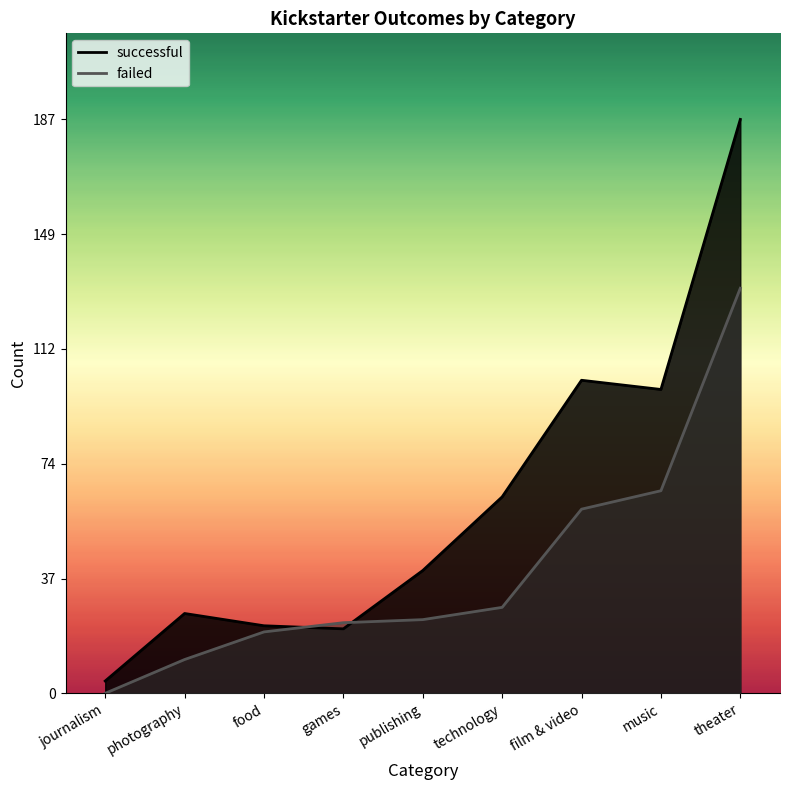

Reading left to right, transcribe all the data shown in this chart.

successful: journalism=4	photography=26	food=22	games=21	publishing=40	technology=64	film & video=102	music=99	theater=187
failed: journalism=0	photography=11	food=20	games=23	publishing=24	technology=28	film & video=60	music=66	theater=132